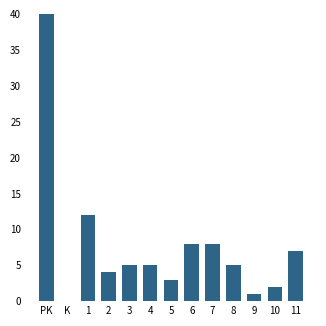

Reading left to right, what are all the values shown in this chart?

40	0	12	4	5	5	3	8	8	5	1	2	7